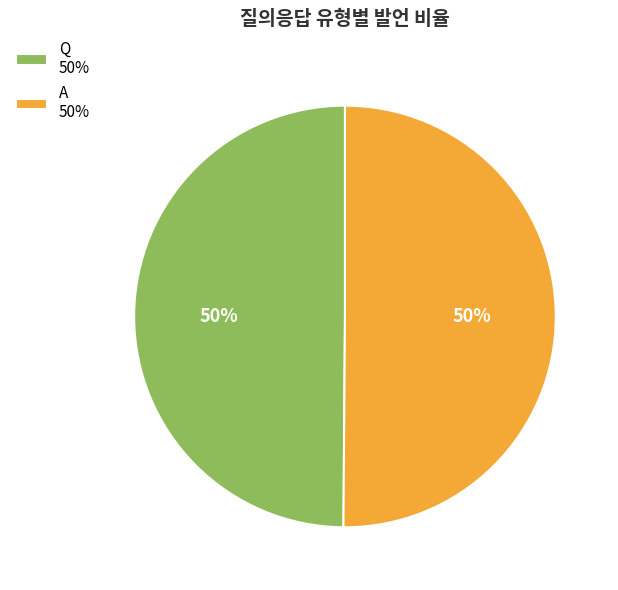

Is it true that Q 50% is 65% of the pie?

False